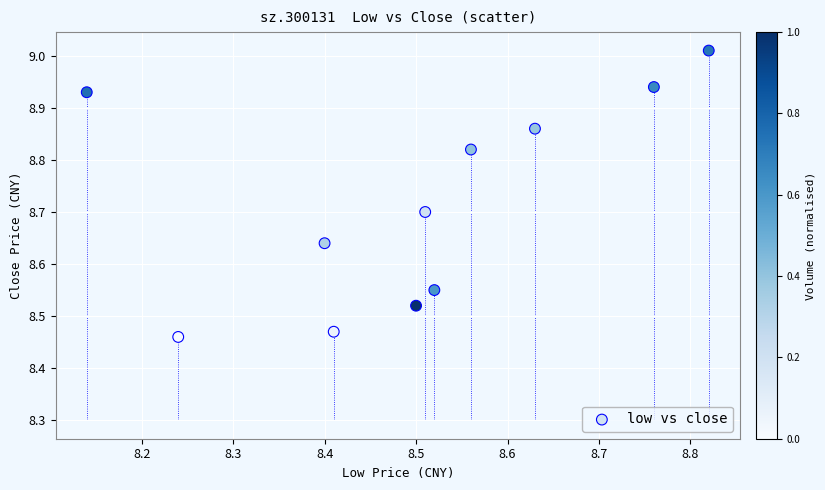

What is the average Y value?

8.7